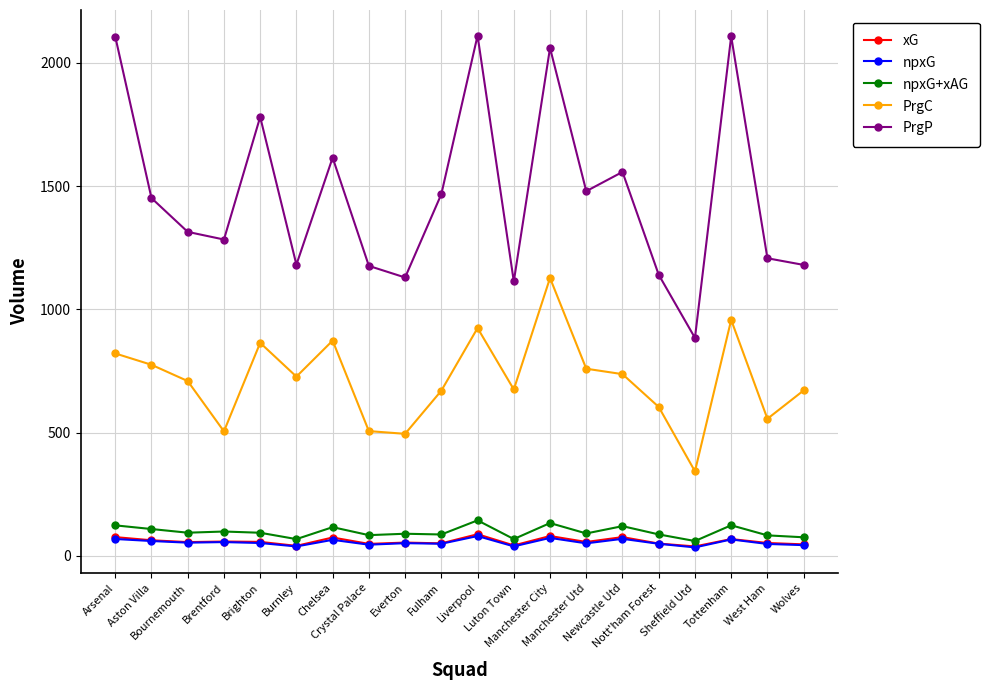

True or false: PrgP and npxG+xAG cross at least once.

False